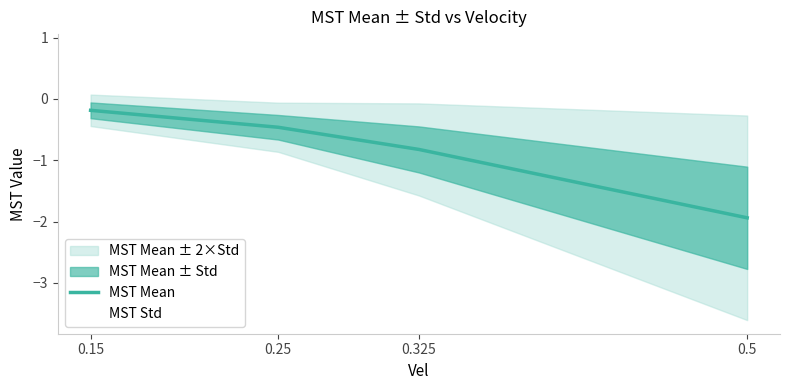

Reading right to left, extract all data points from this chart.

-1.9	-0.8	-0.5	-0.2